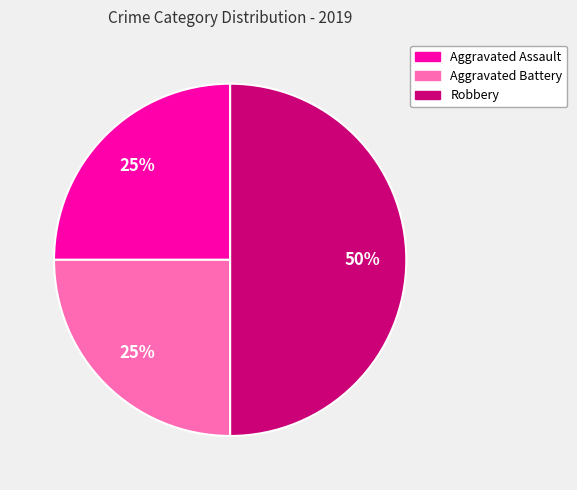

To the nearest percent, what is the difference between the largest and smallest slice percentages?

25%